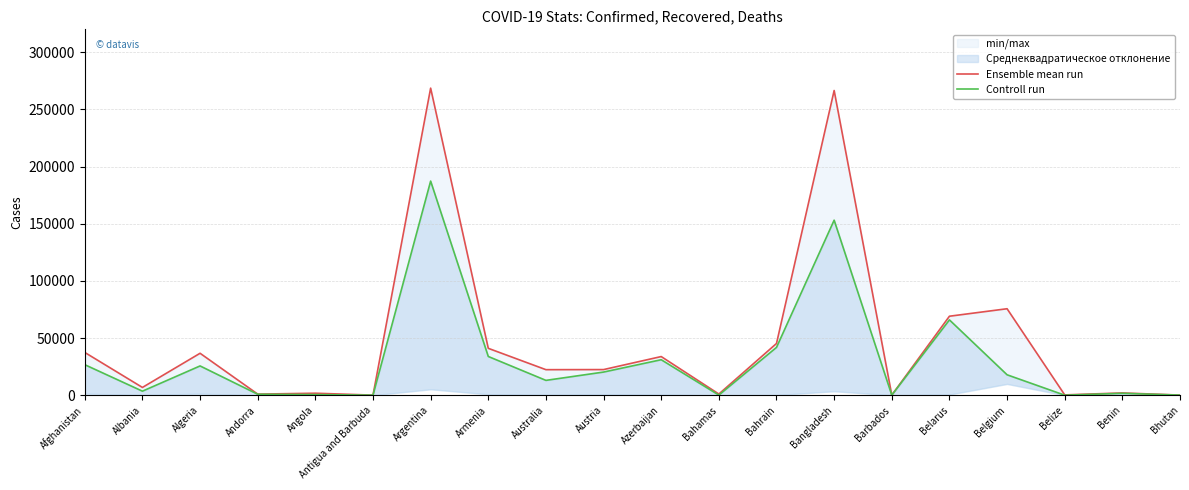

Count the number of categories in the chart.

20